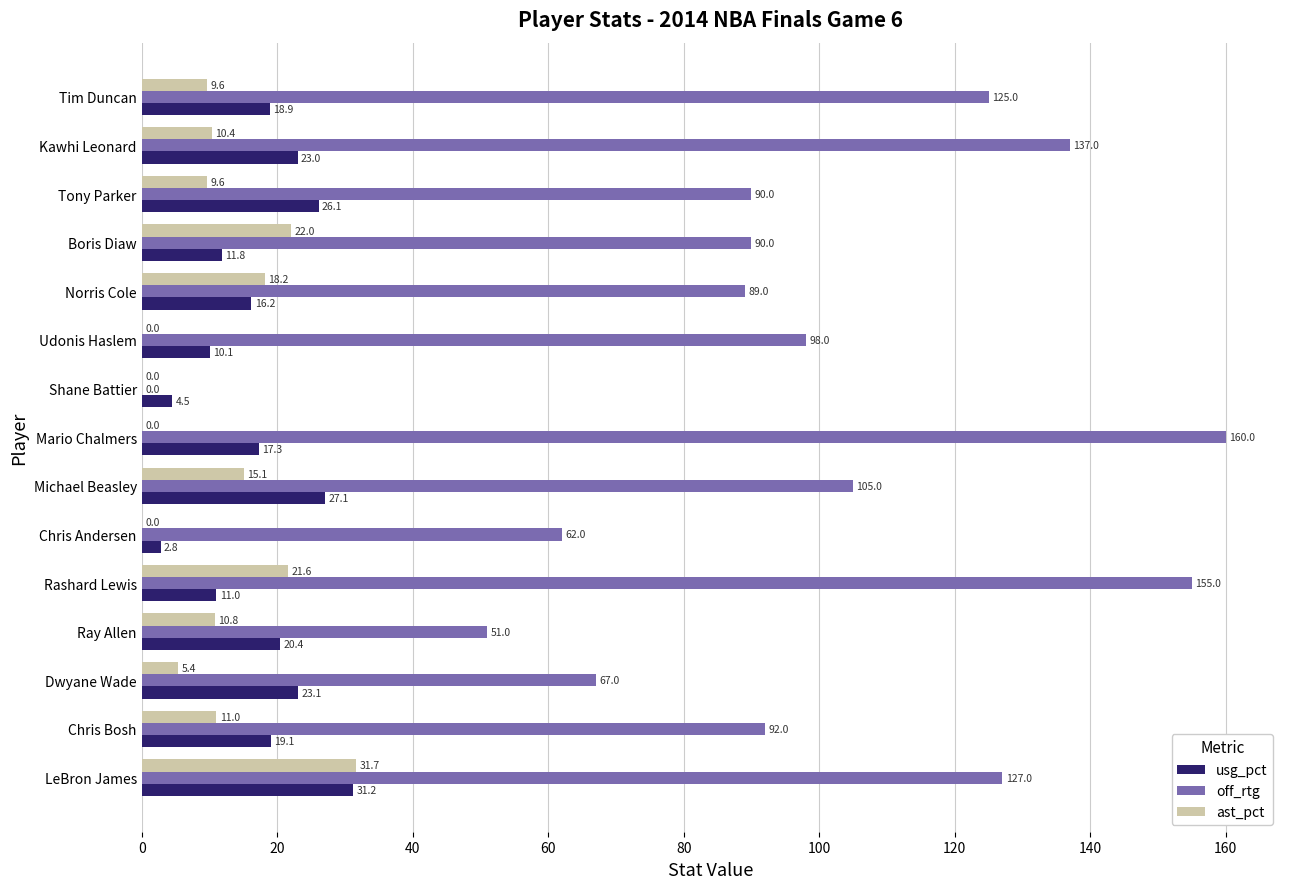

The value of usg_pct at Tim Duncan is 27.7. True or false?

False